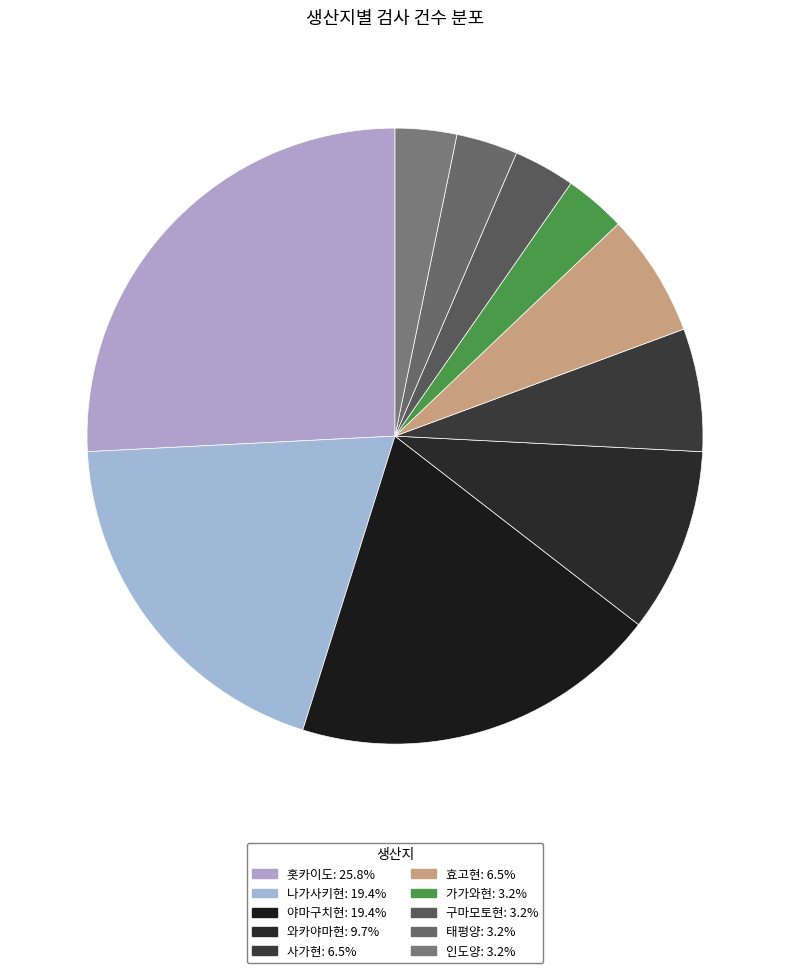

Which category has the biggest portion of the pie?

홋카이도